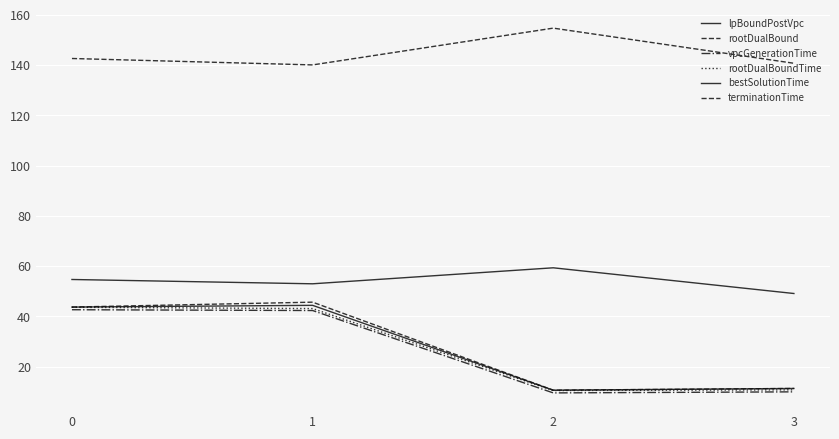

Which label corresponds to the smallest value in the chart?

2